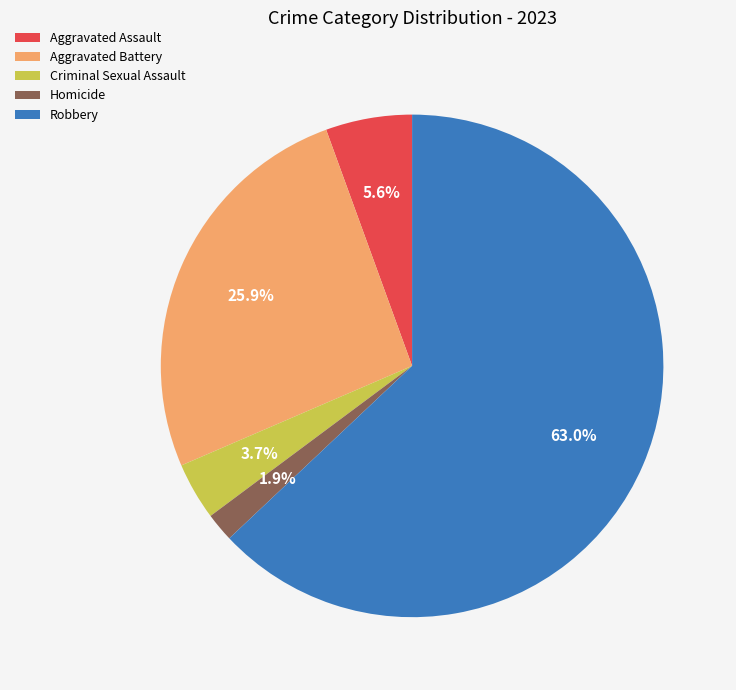

What percentage do Criminal Sexual Assault and Homicide together represent?

5.6%